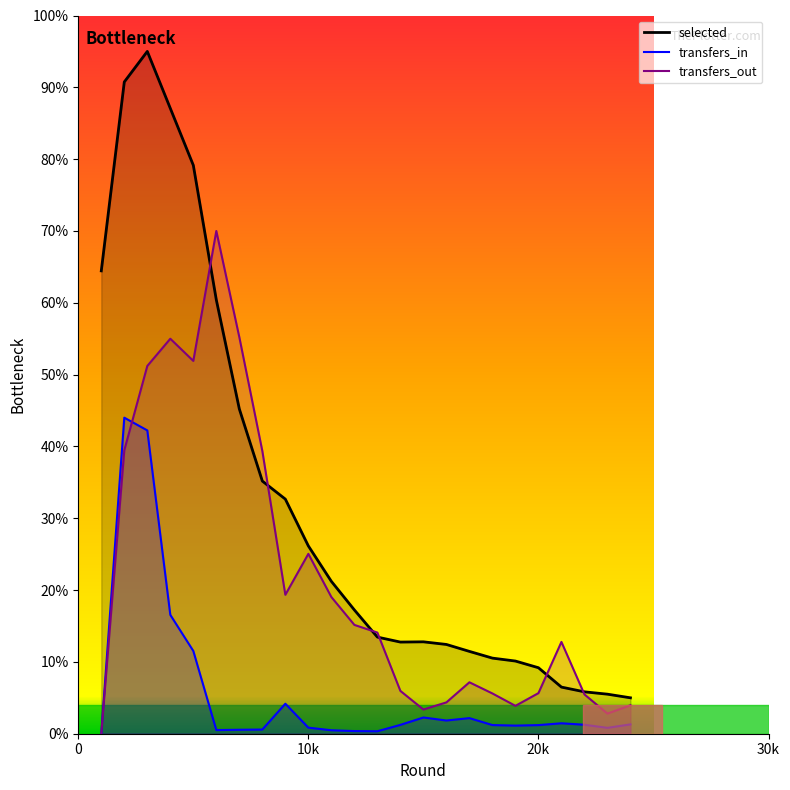

Between 4 and 22, which is larger?

4